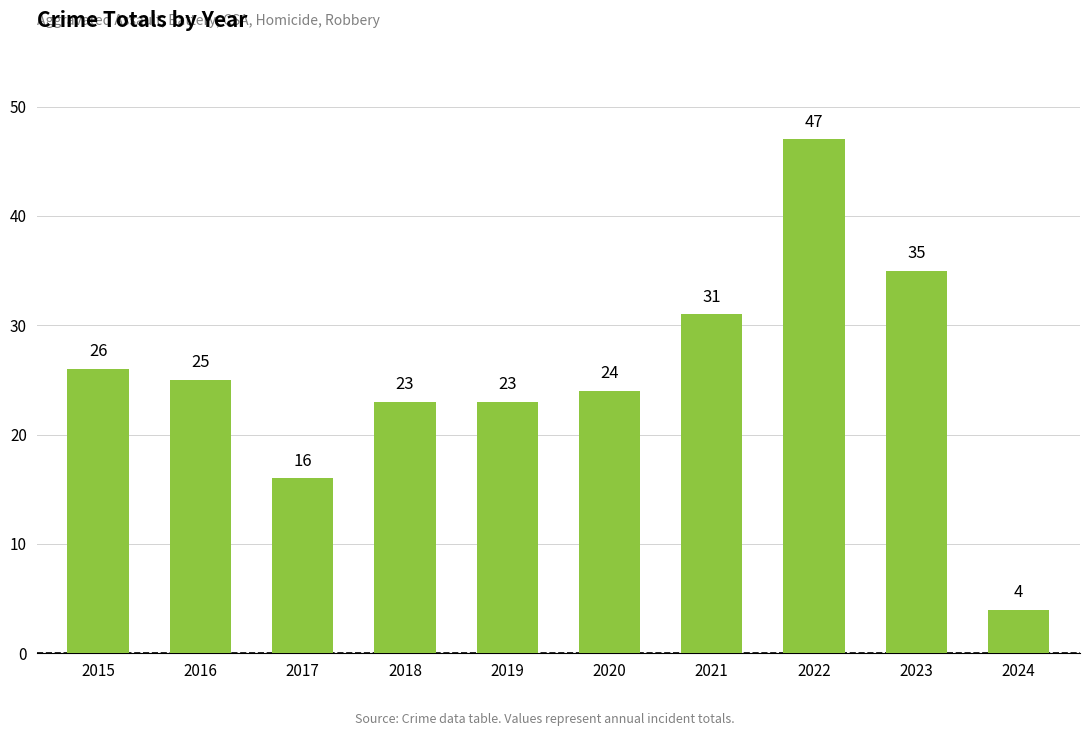

Which has a higher value, 2024 or 2022?

2022